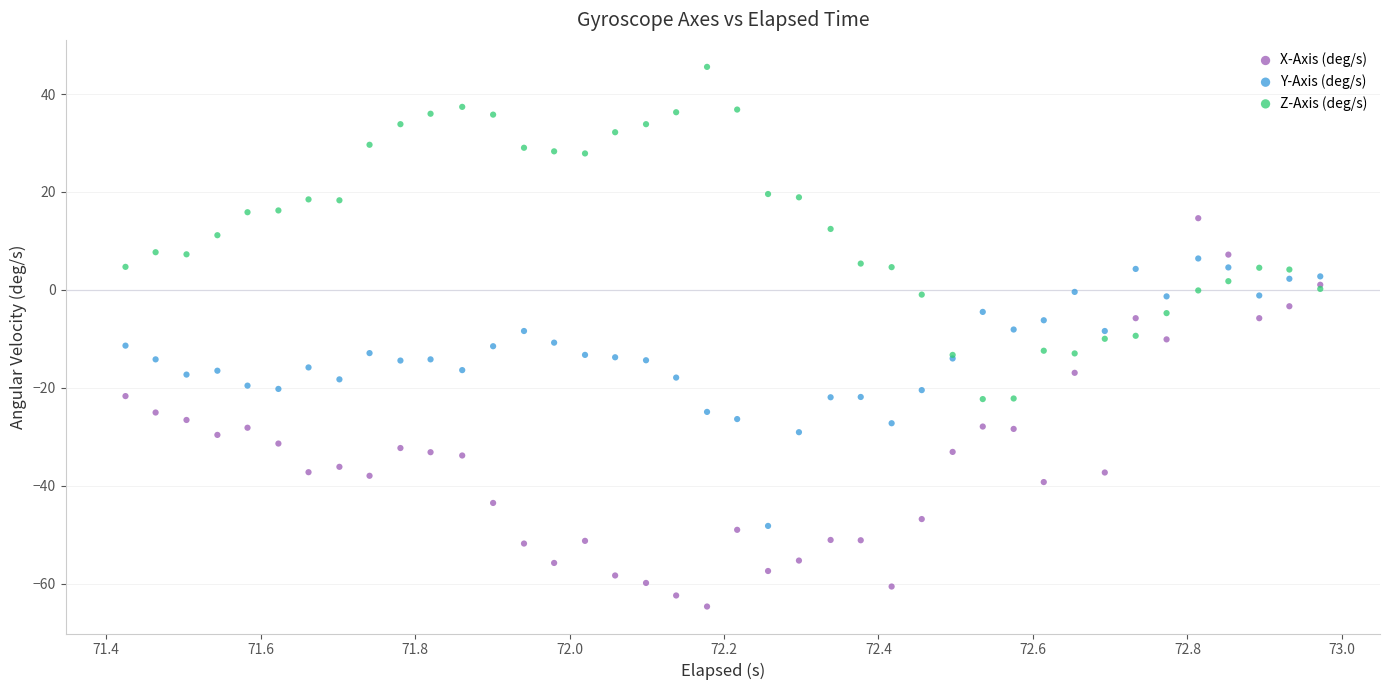

What are all the series names shown in the legend?

X-Axis (deg/s), Y-Axis (deg/s), Z-Axis (deg/s)